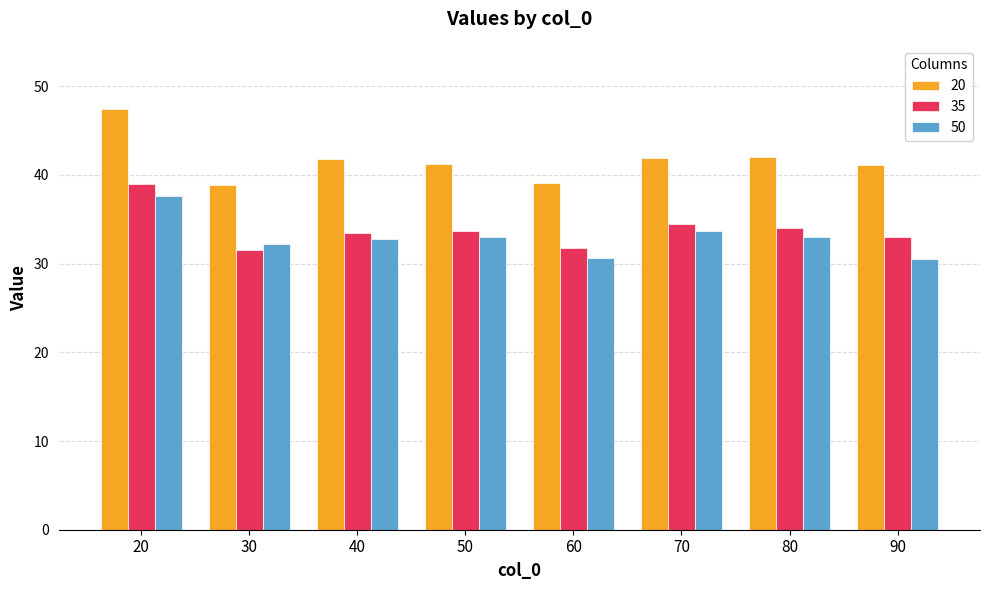

What is the sum of the 20 values at 80 and 70?

84.0